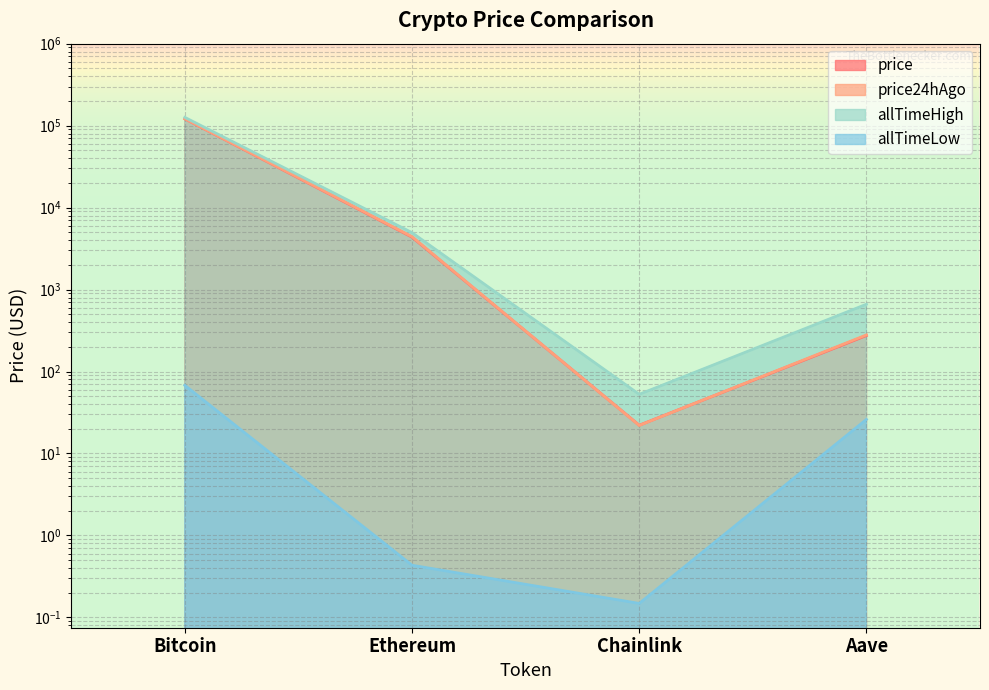

At which category is the sum across all series the highest?

Bitcoin